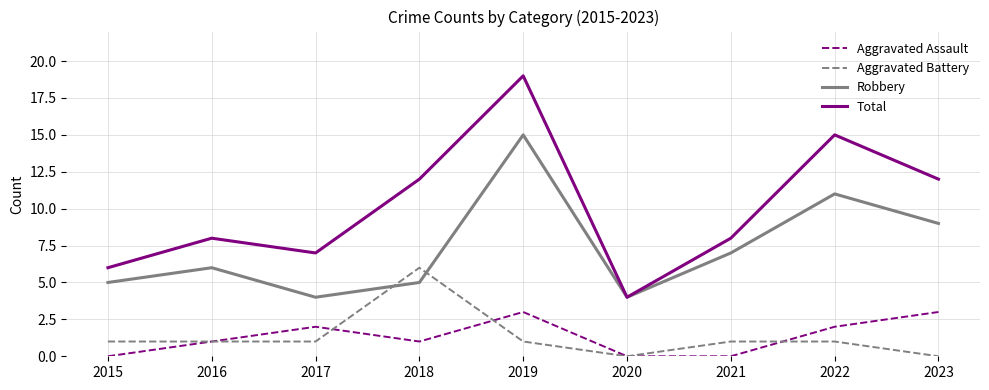

The Aggravated Assault series shows 0 at 2021. True or false?

True